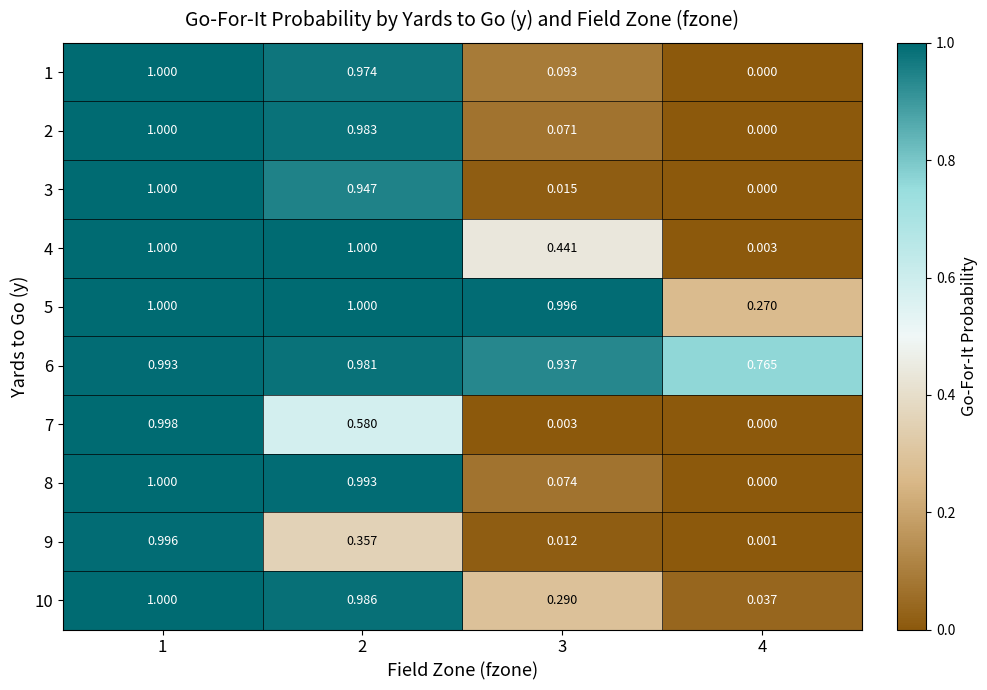

At which category is the sum across all series the highest?

1